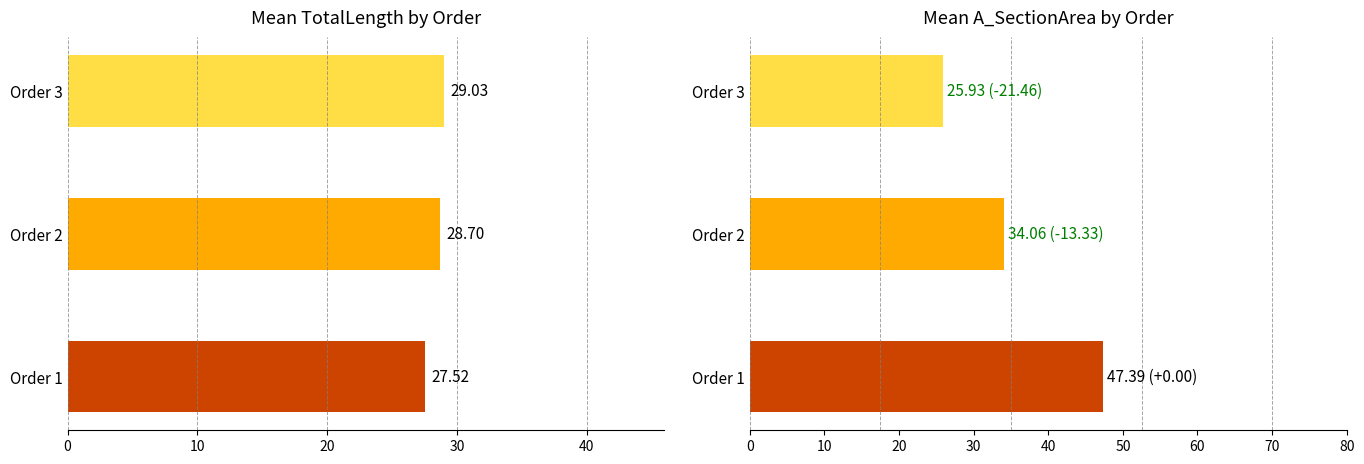

What is the minimum value for A_SectionArea?

25.9